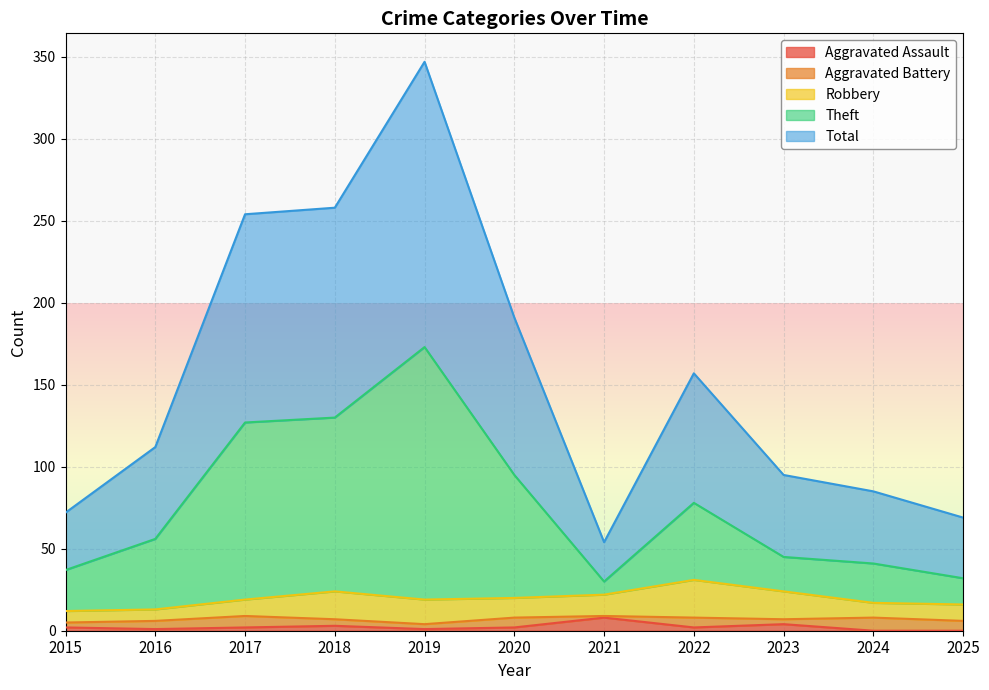

What is the maximum value for Aggravated Assault?

8